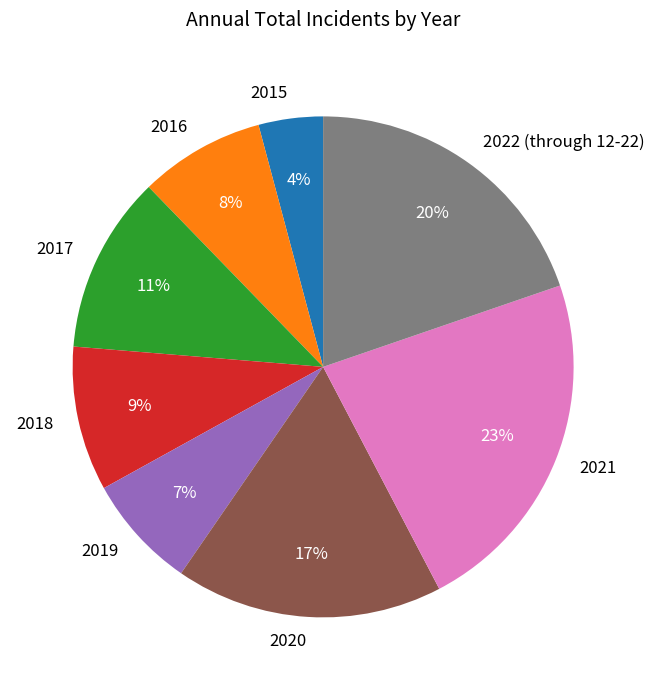

To the nearest percent, what percentage of the pie is 2019?

7%